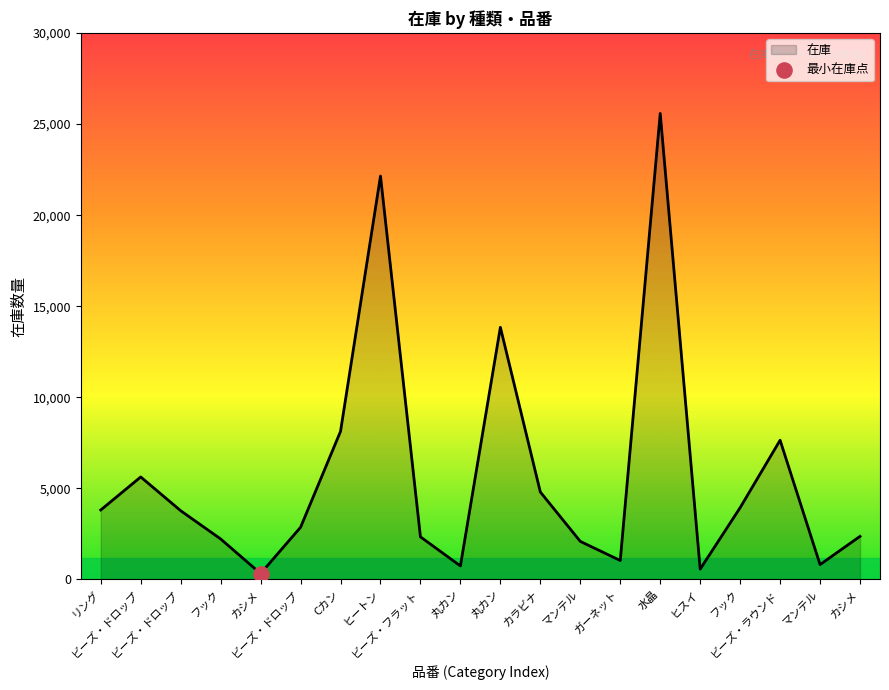

Is this an area chart (filled region under the line)?

Yes